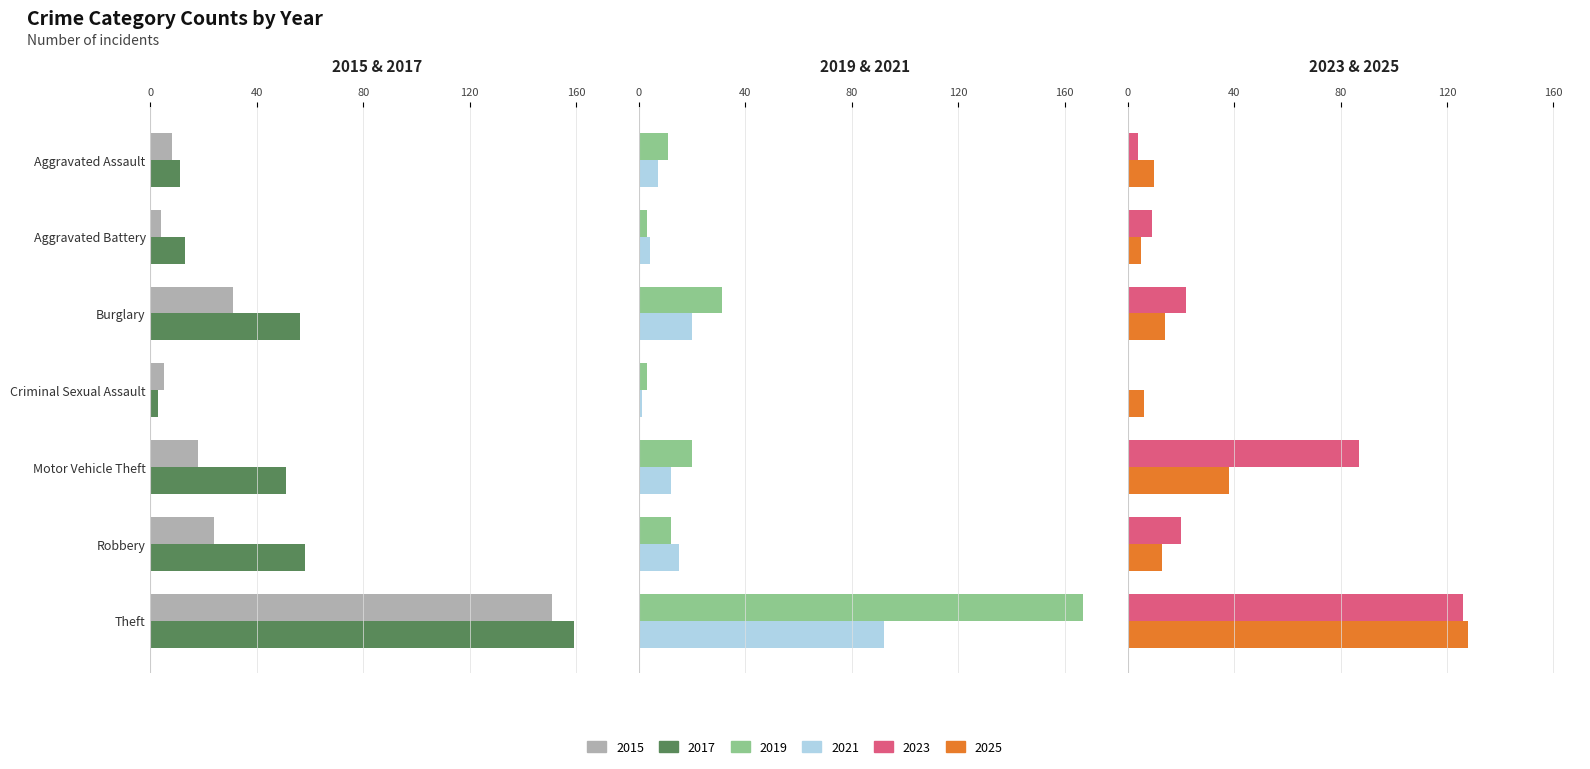

What is the lowest value of the 2019 series?

3